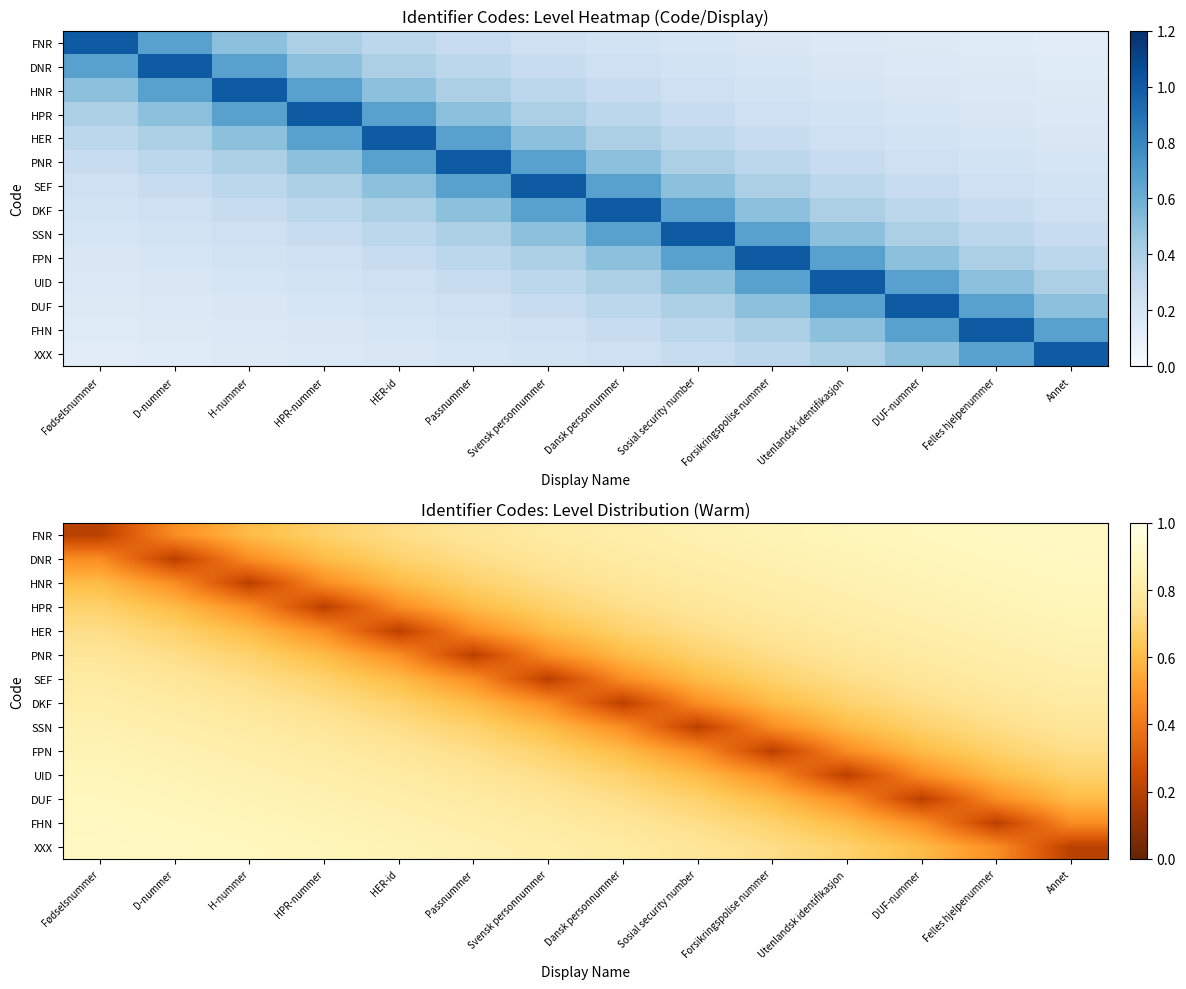

List the labels in order of DUF value, smallest first.

DUF-nummer, Utenlandsk identifikasjon, Felles hjelpenummer, Forsikringspolise nummer, Annet, Sosial security number, Dansk personnummer, Svensk personnummer, Passnummer, HER-id, HPR-nummer, H-nummer, D-nummer, Fødselsnummer